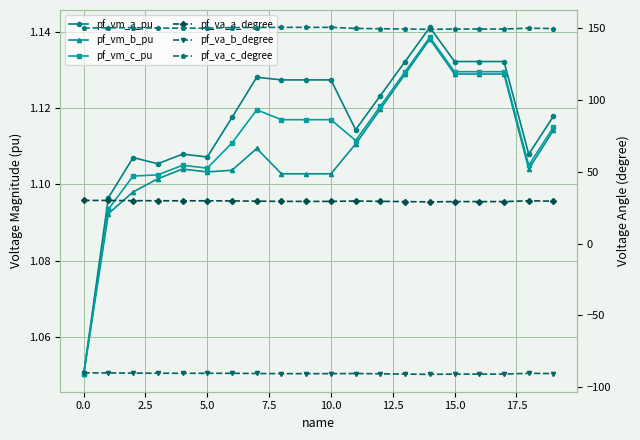

Between −2.5 and 14, which is larger?

14